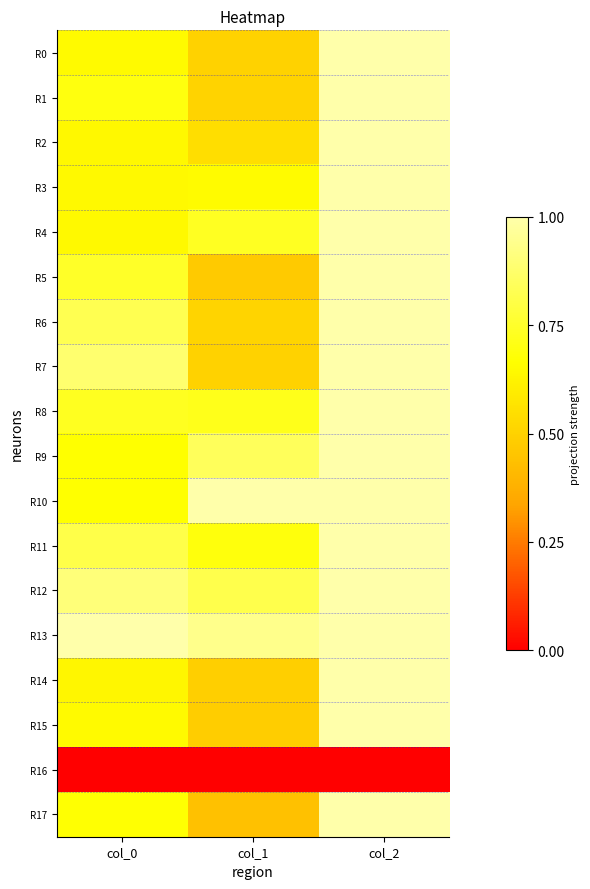

Which category has the highest value across all series?

col_2